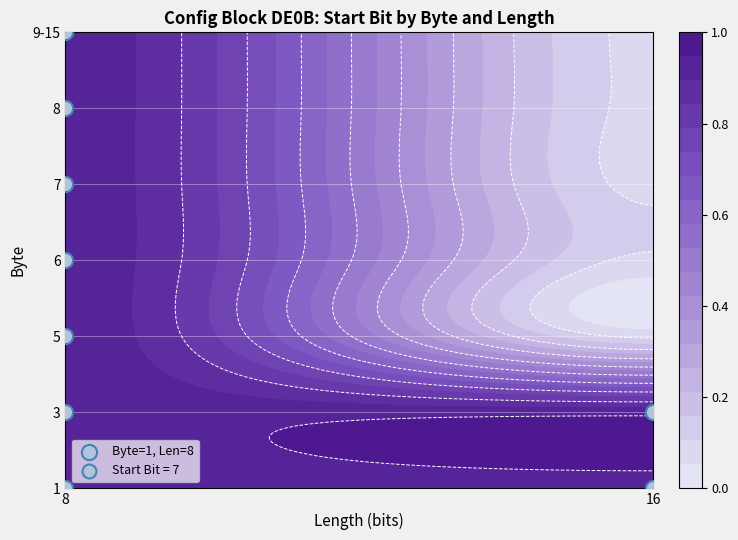

The 7 series shows 7 at 8. True or false?

True